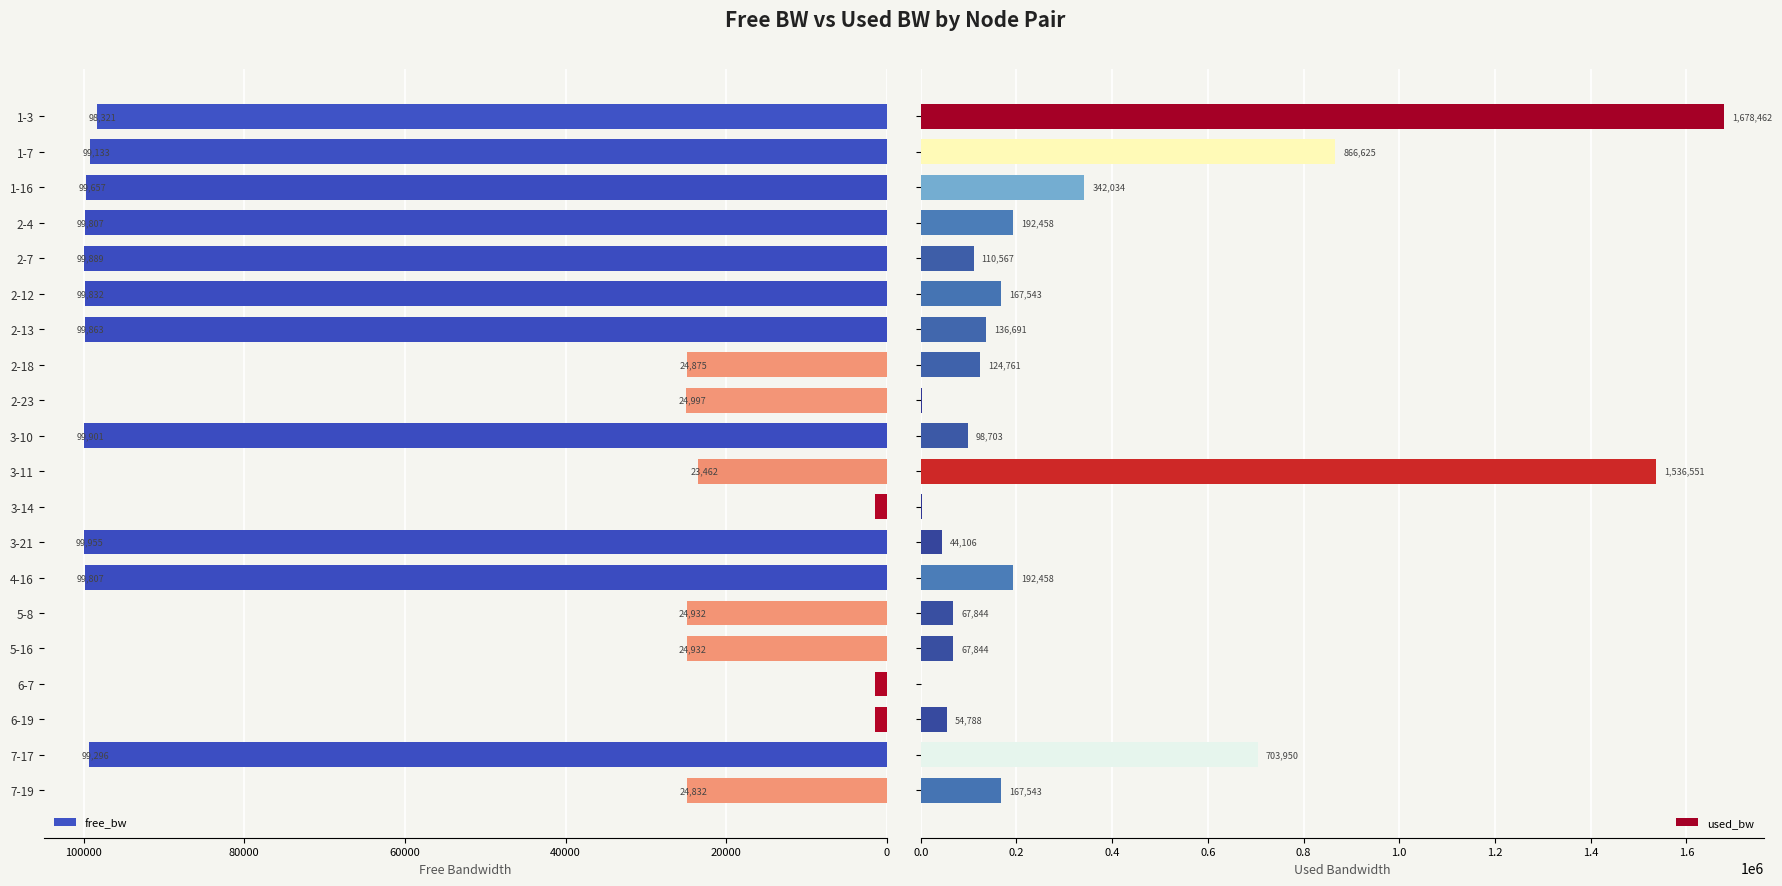

What is the highest value of the free_bw series?

99955.9